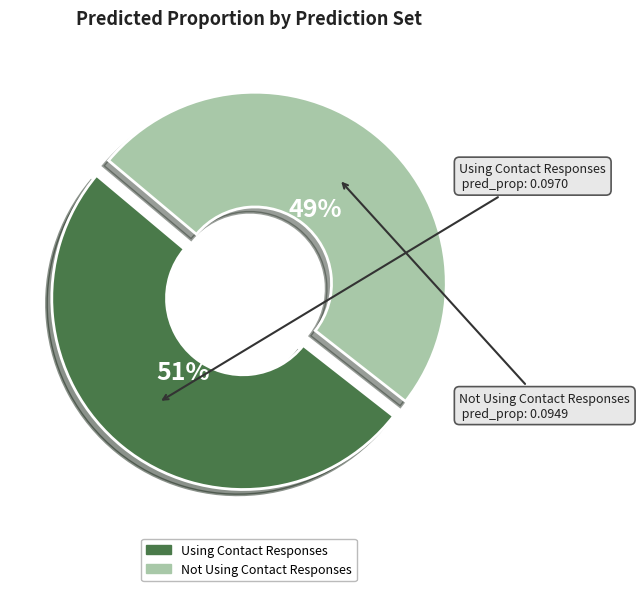

What is the largest slice in the pie chart?

Using Contact Responses